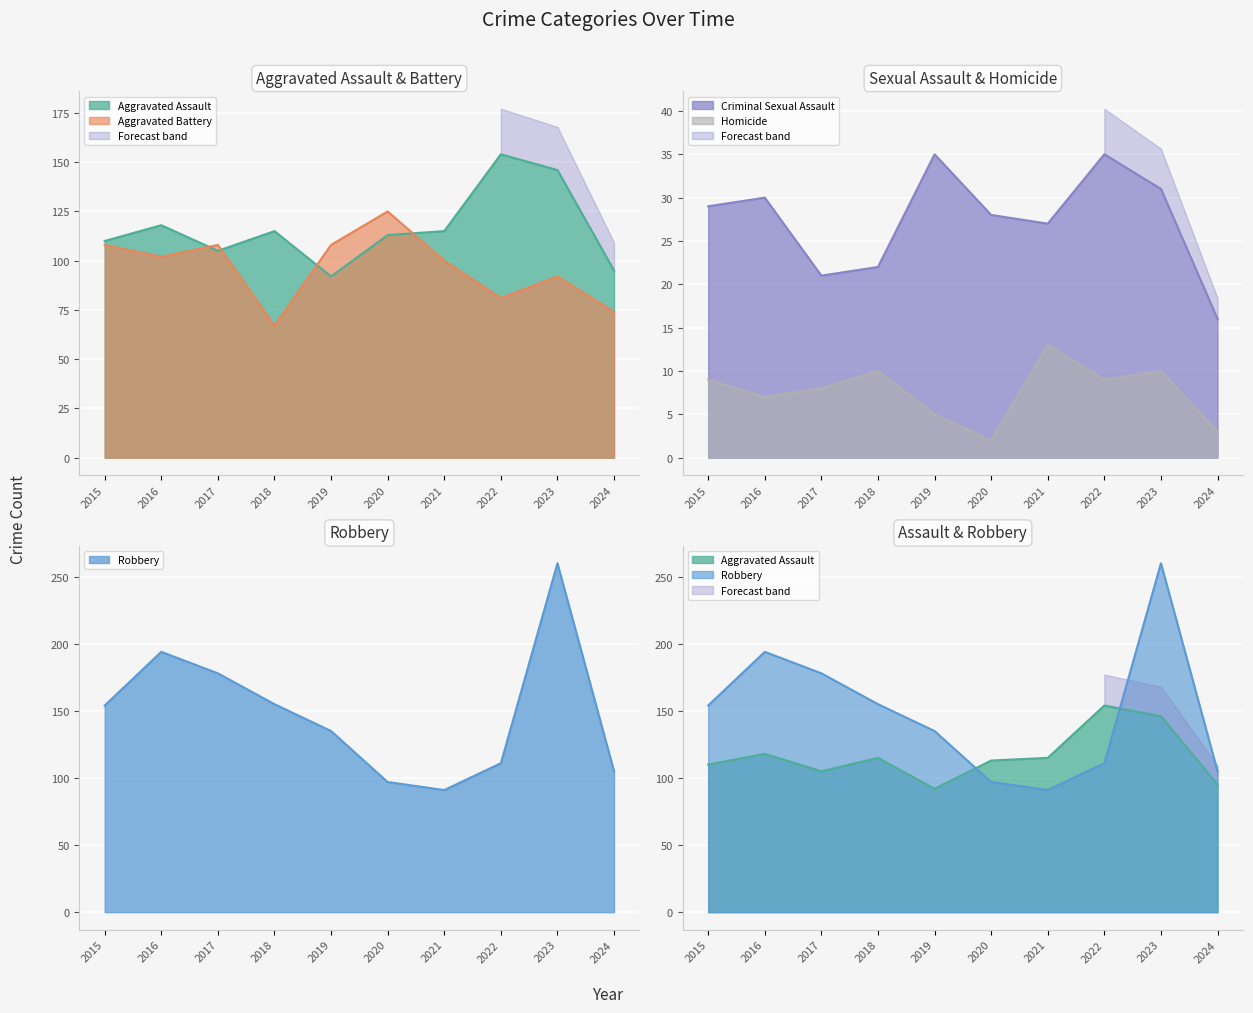

Which series has the largest total across all categories?

Robbery